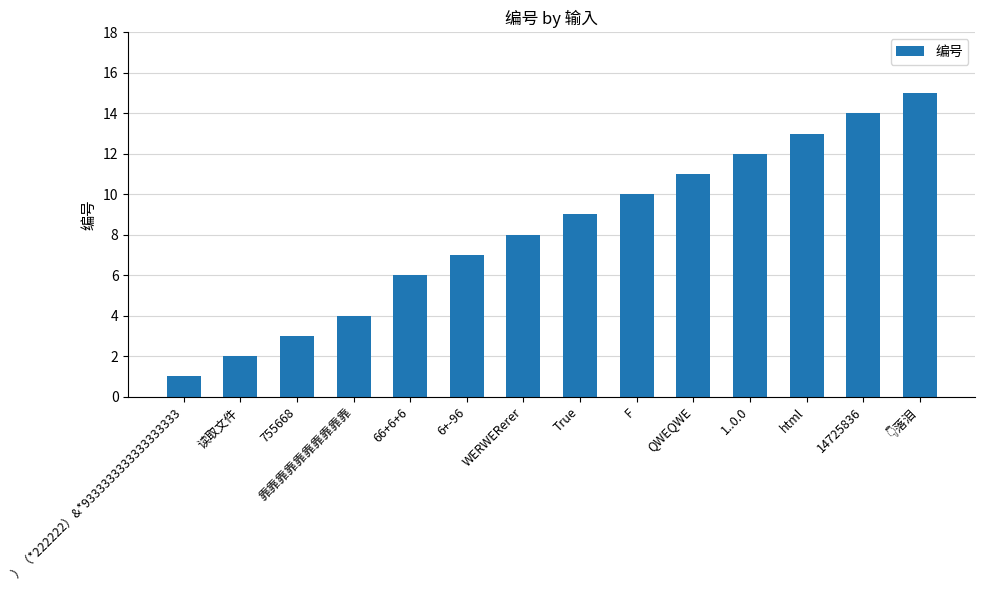

Reading left to right, extract all data points from this chart.

1	2	3	4	6	7	8	9	10	11	12	13	14	15